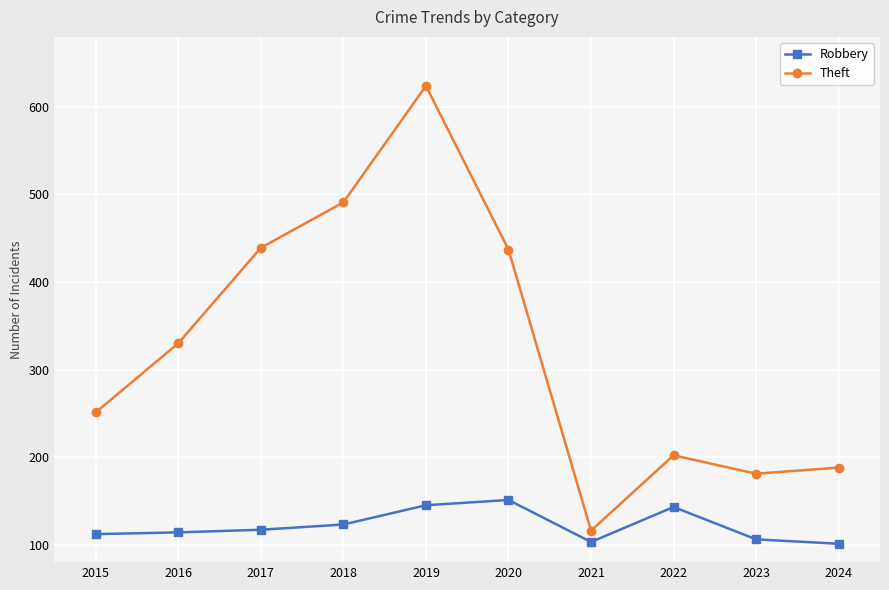

Is it true that Robbery equals 143 at 2022?

True